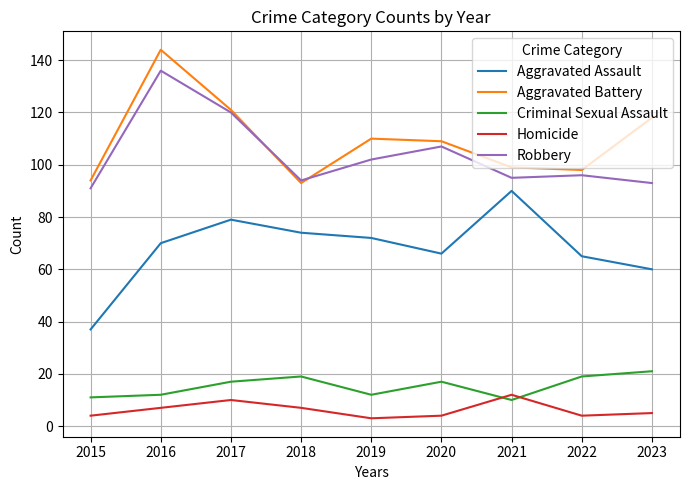

Rank the series at 2020 from lowest to highest value.

Homicide, Criminal Sexual Assault, Aggravated Assault, Robbery, Aggravated Battery